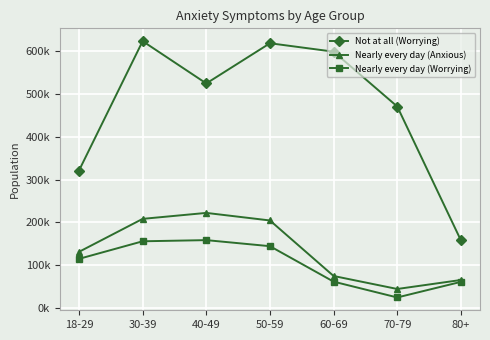

Between 30-39 and 70-79, which series saw the biggest shift?

Nearly every day (Anxious)